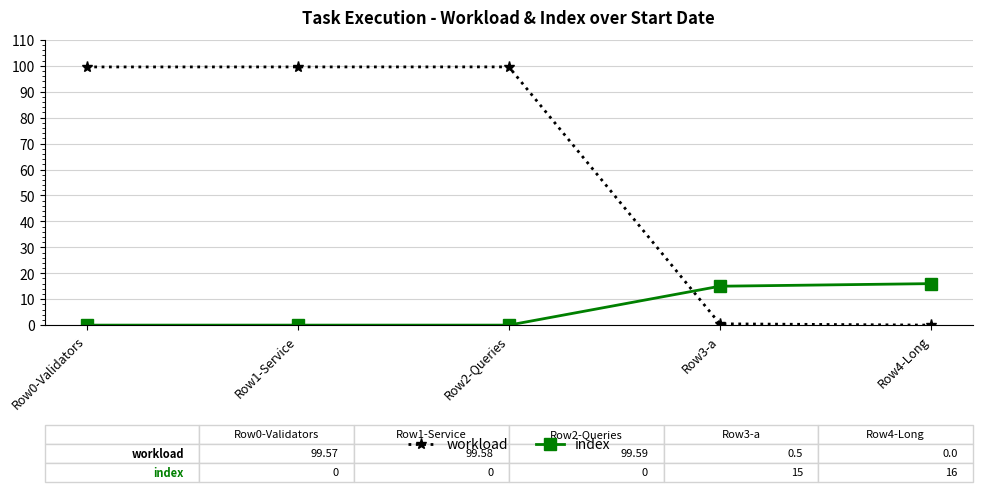

What is the label of the 1st point from the left?

Row0-Validators